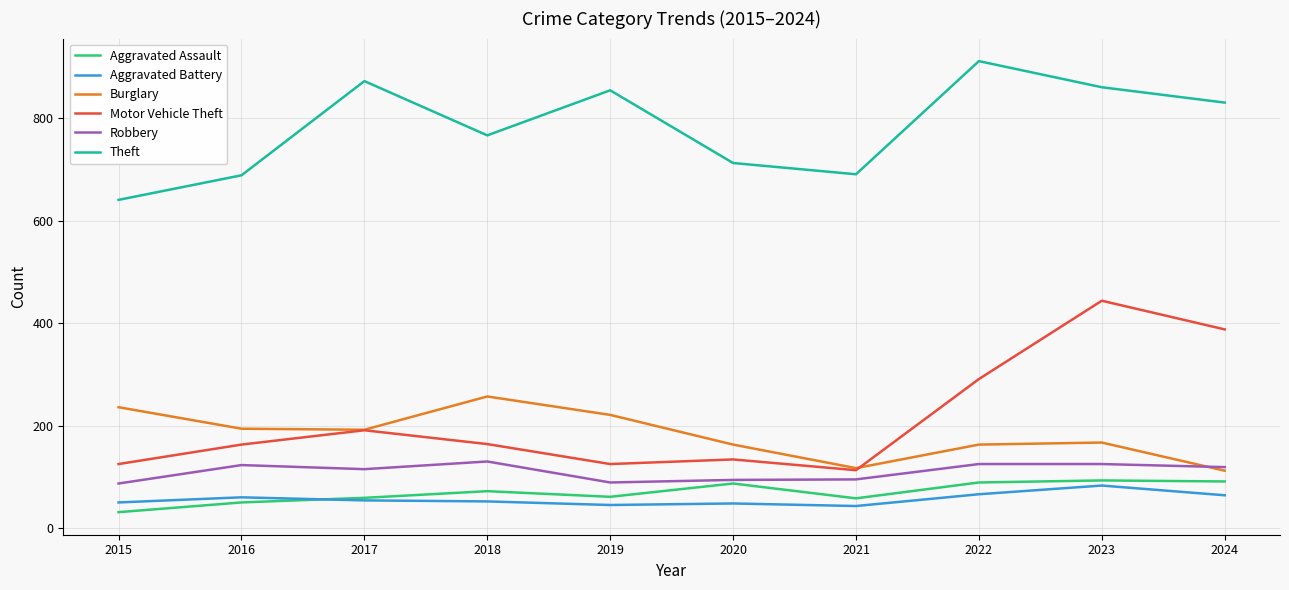

True or false: Burglary and Aggravated Assault intersect in this chart.

False